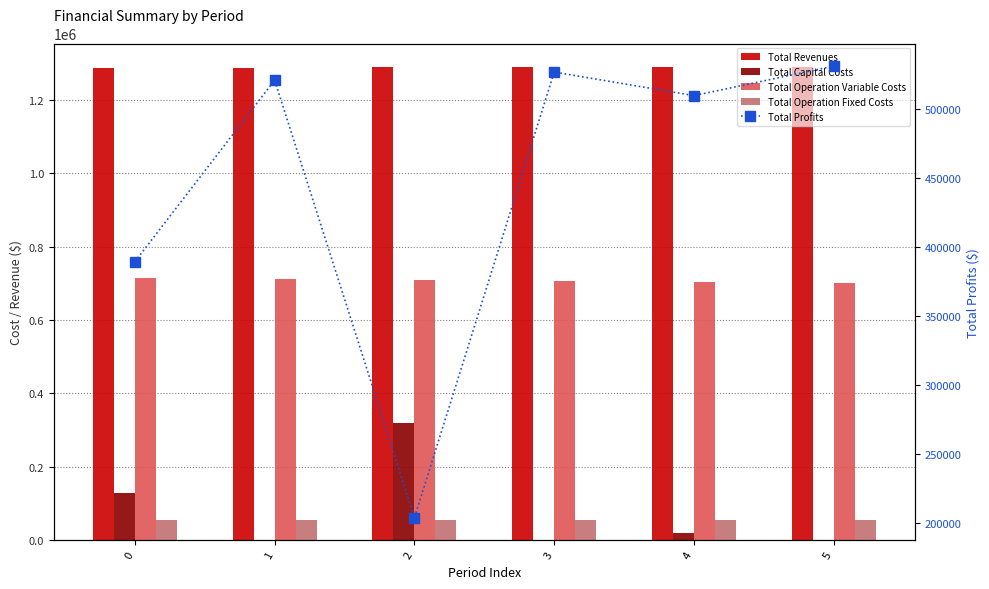

How many groups of bars are there?

6